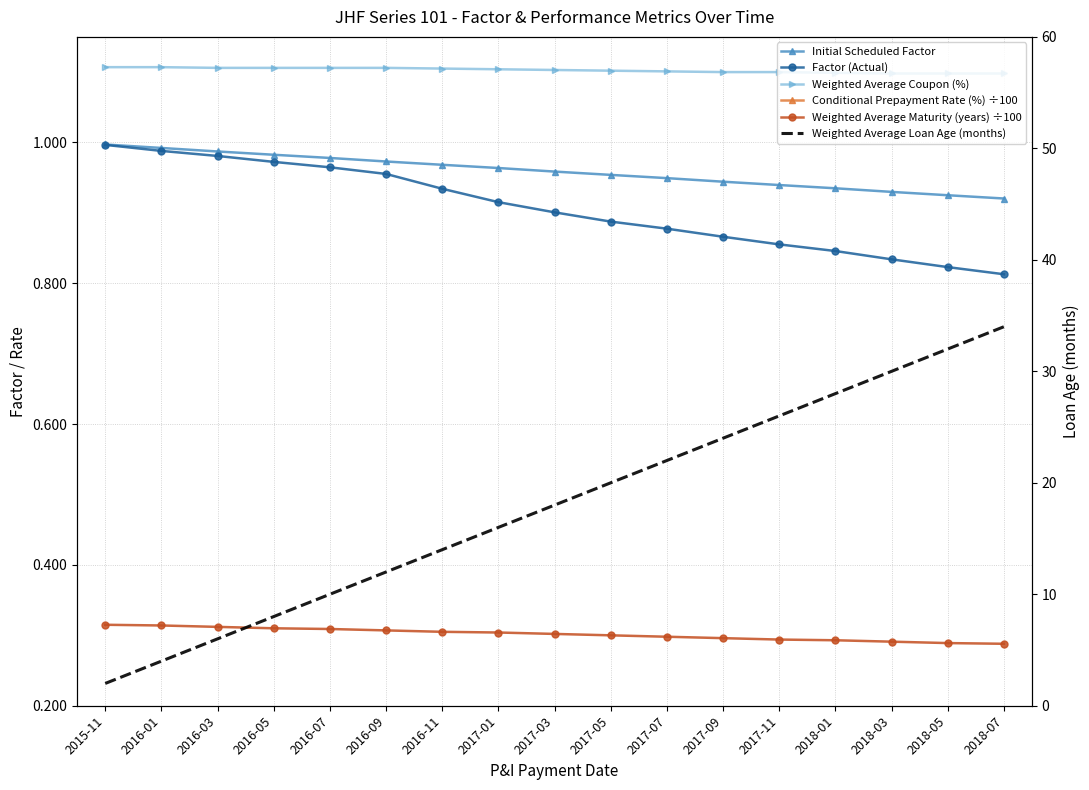

What is the maximum value for Weighted Average Coupon (%)?

1.1